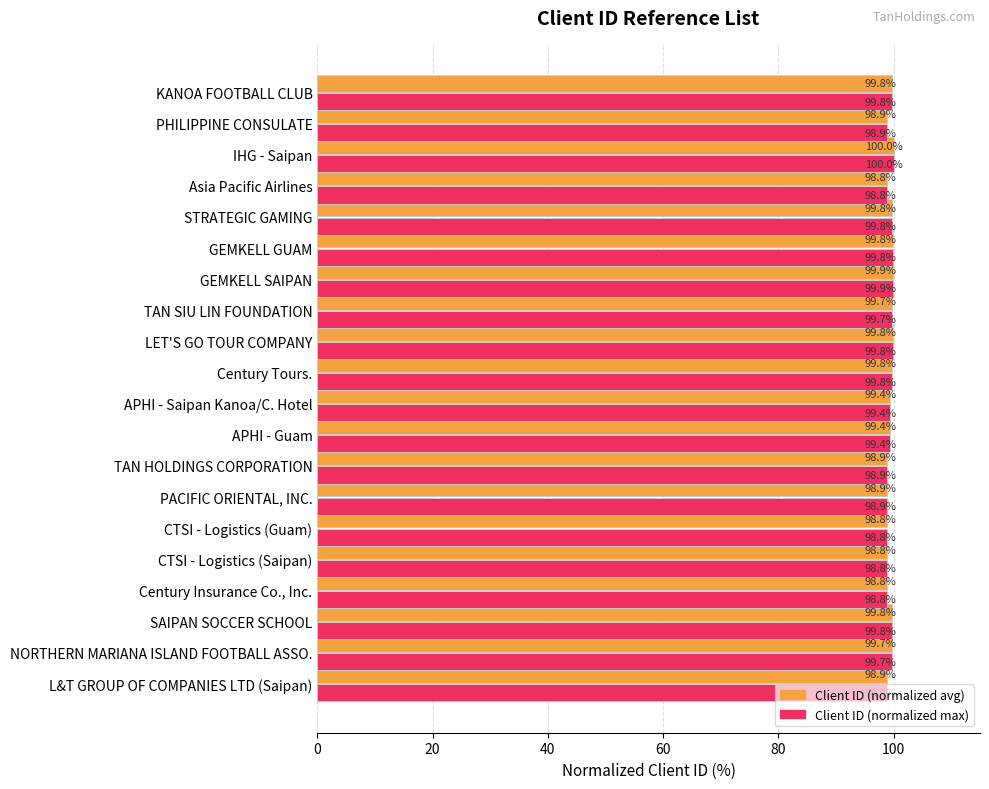

Is it true that Client ID (normalized avg) equals 99.4 at APHI - Saipan Kanoa/C. Hotel?

True